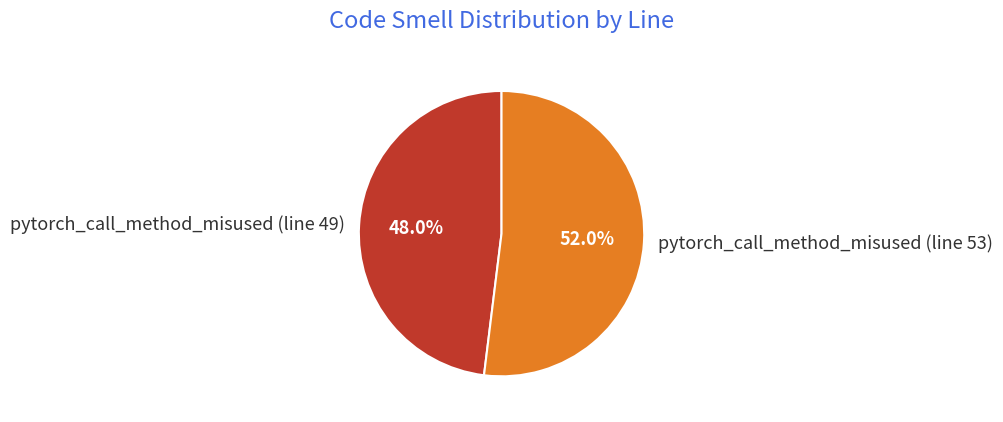

Combined, do pytorch_call_method_misused (line 53) and pytorch_call_method_misused (line 49) account for over 50%?

Yes